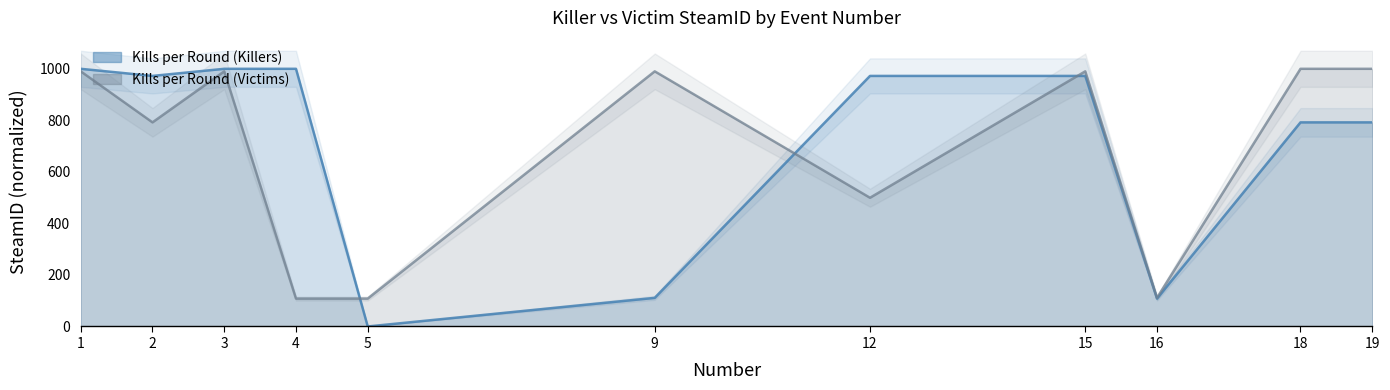

How many lines are shown in the chart?

2